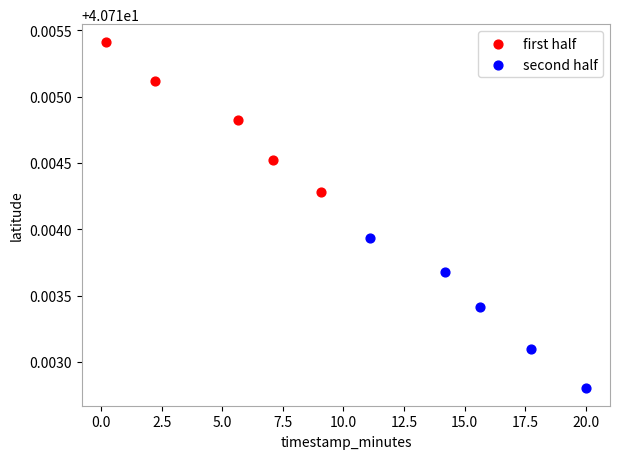

Which series has the widest spread of Y values?

first half